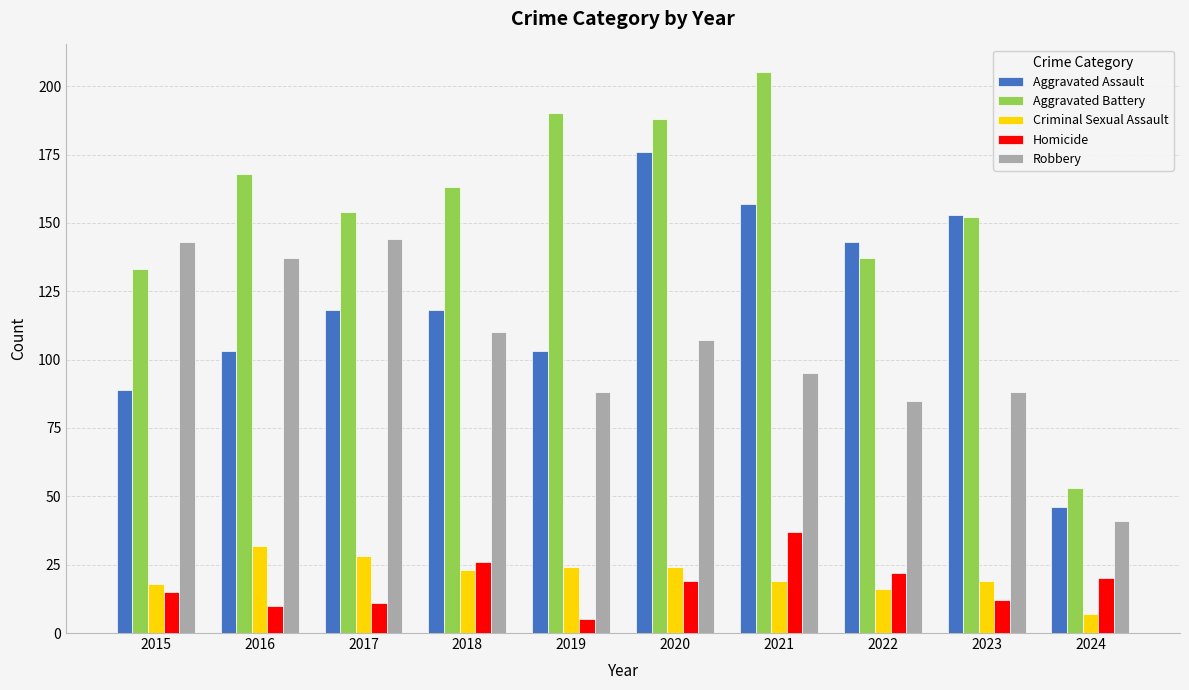

What is the difference between the highest and lowest values at 2022?

127